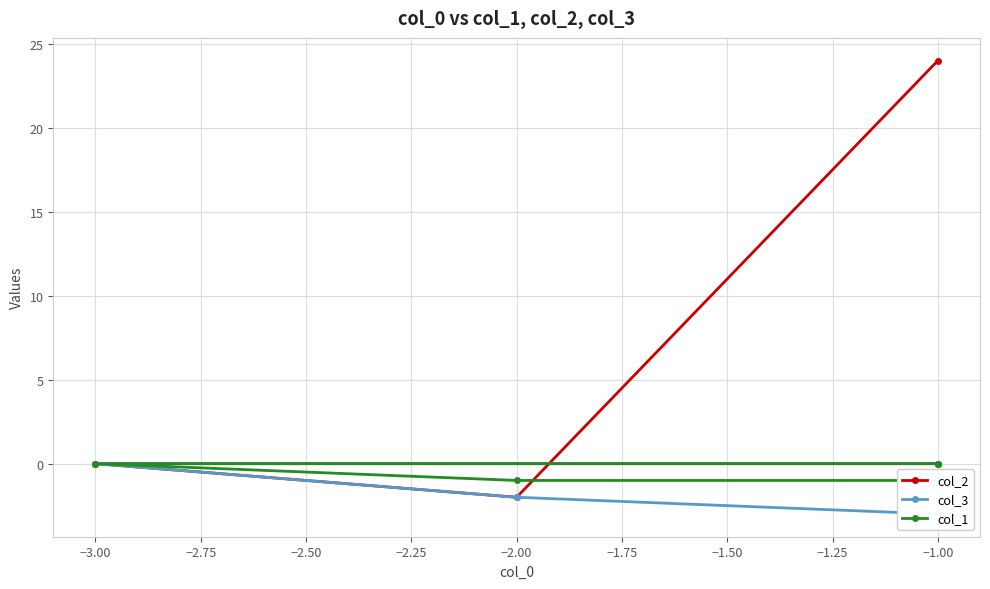

Which series has the largest total across all categories?

col_2